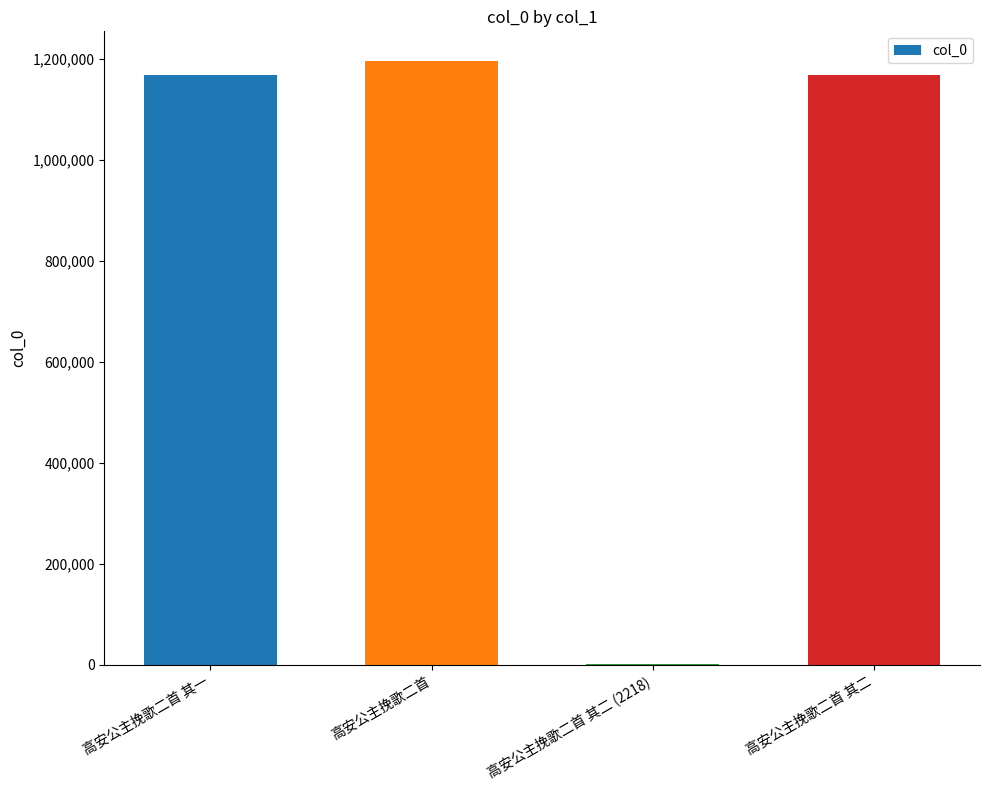

What is the greatest value displayed?

1194374